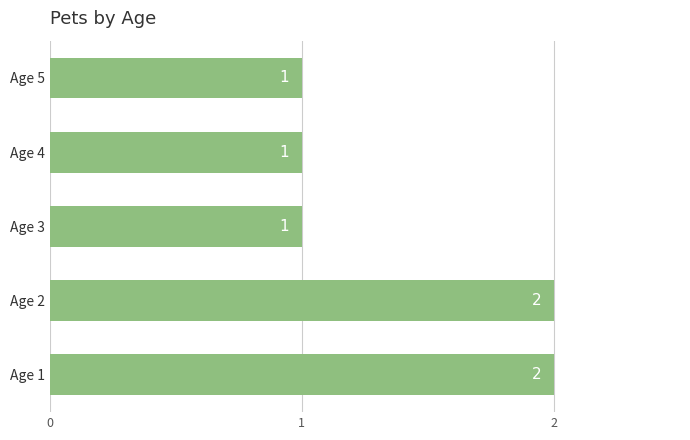

How many values are between 1 and 2?

5